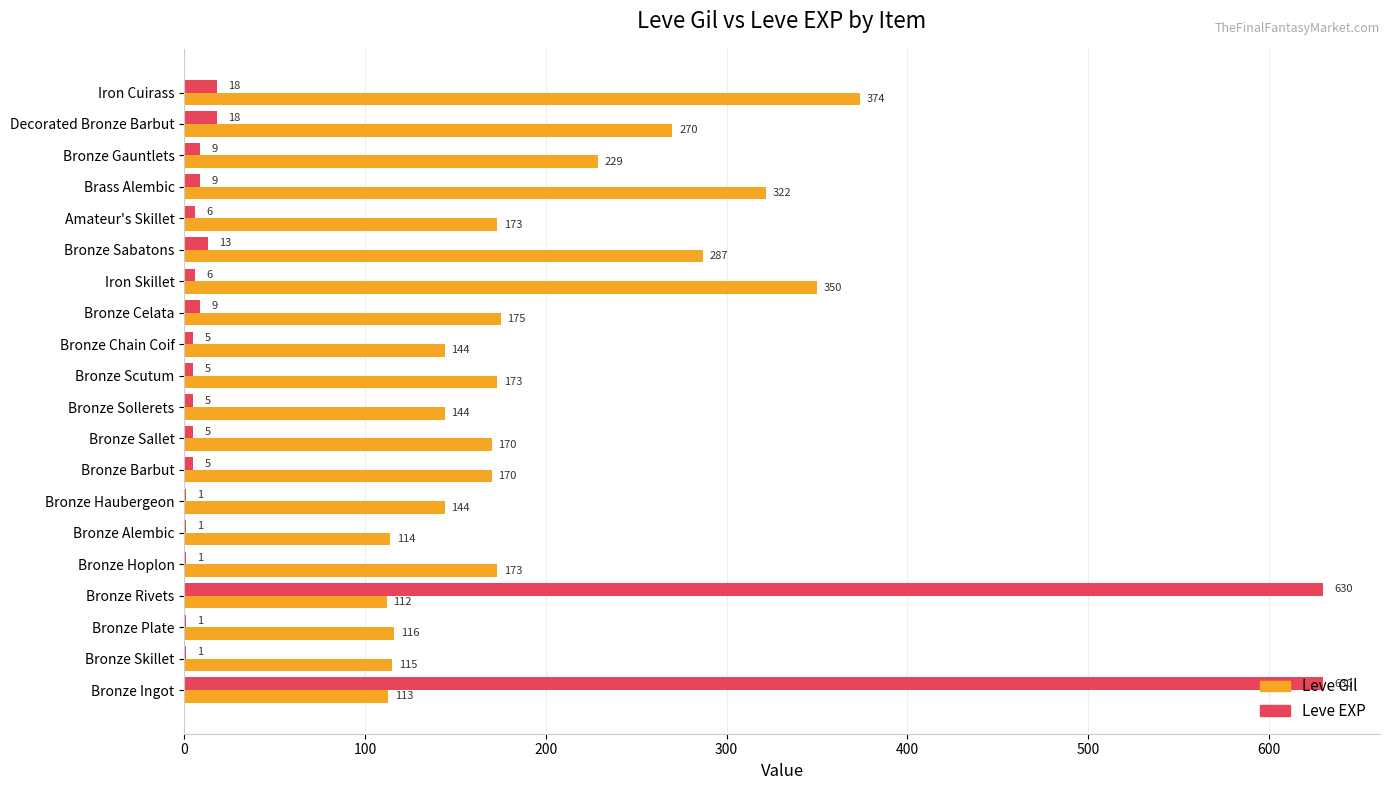

True or false: Leve Gil has a value of 173 at Amateur's Skillet.

True